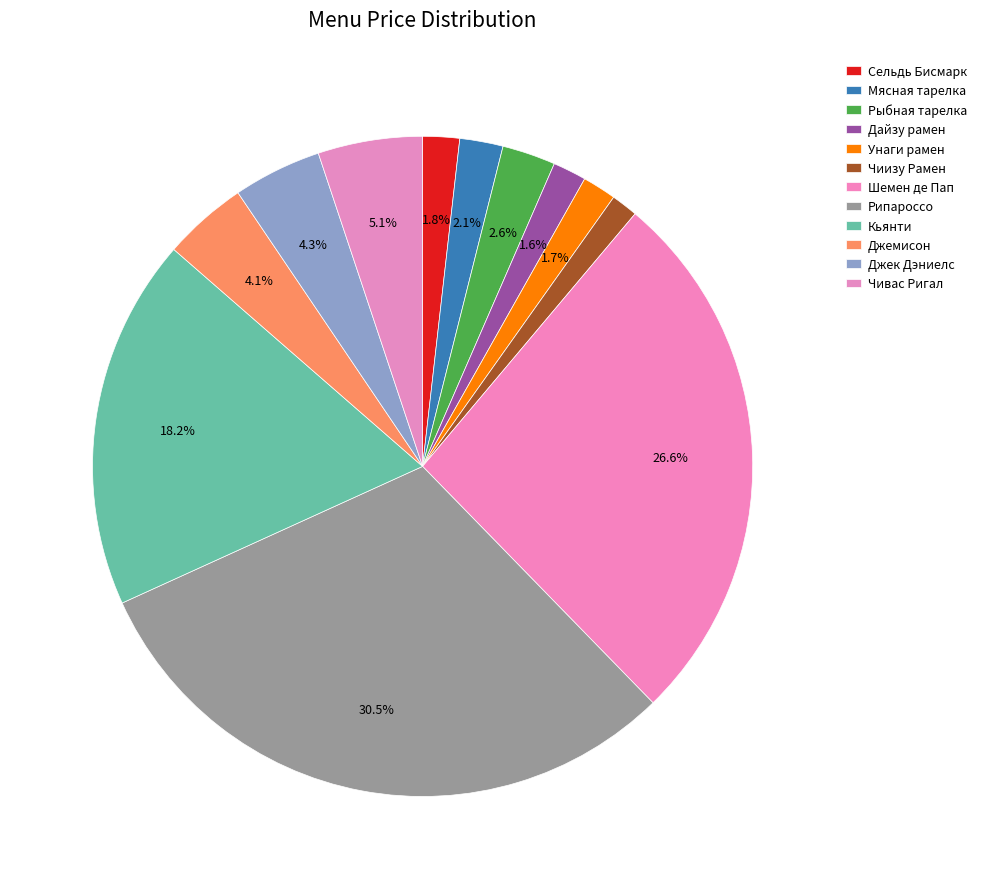

The Сельдь Бисмарк slice represents 2% of the pie. True or false?

True